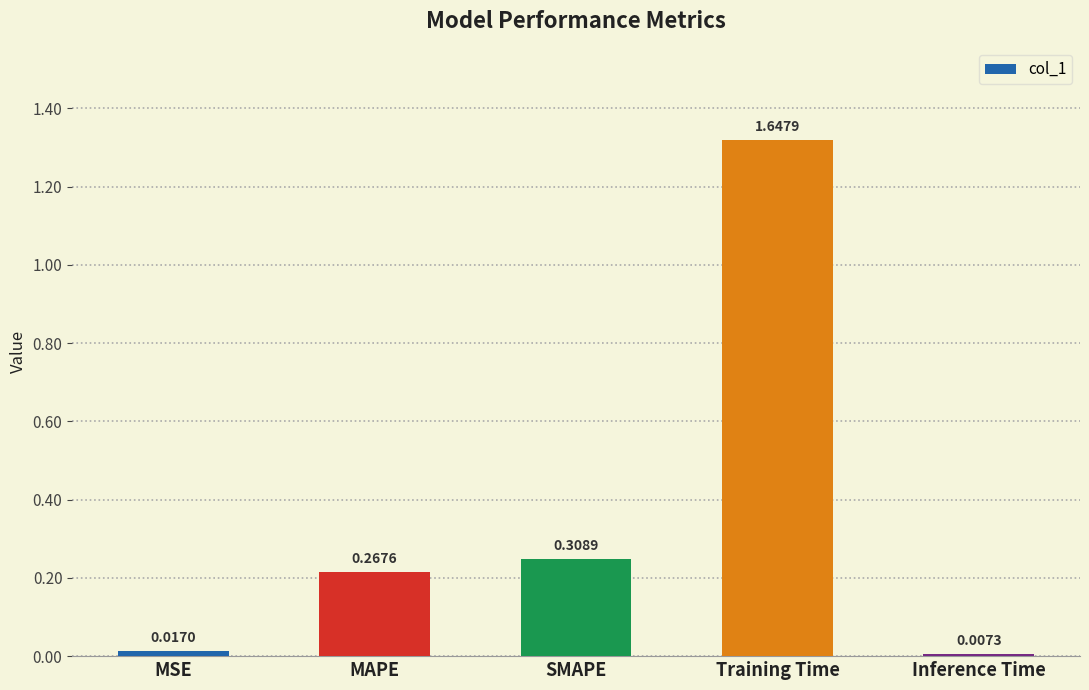

Are the bars horizontal?

No